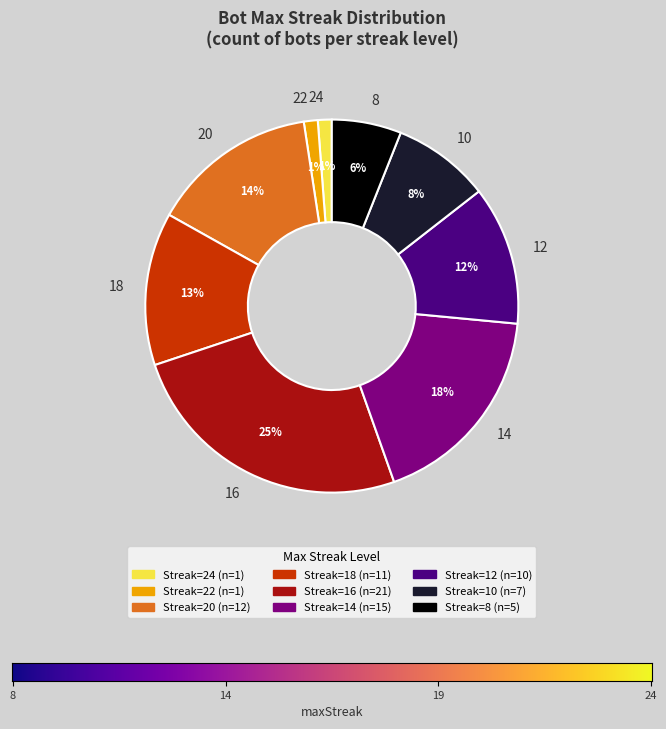

Is it true that 22 is 20% of the pie?

False